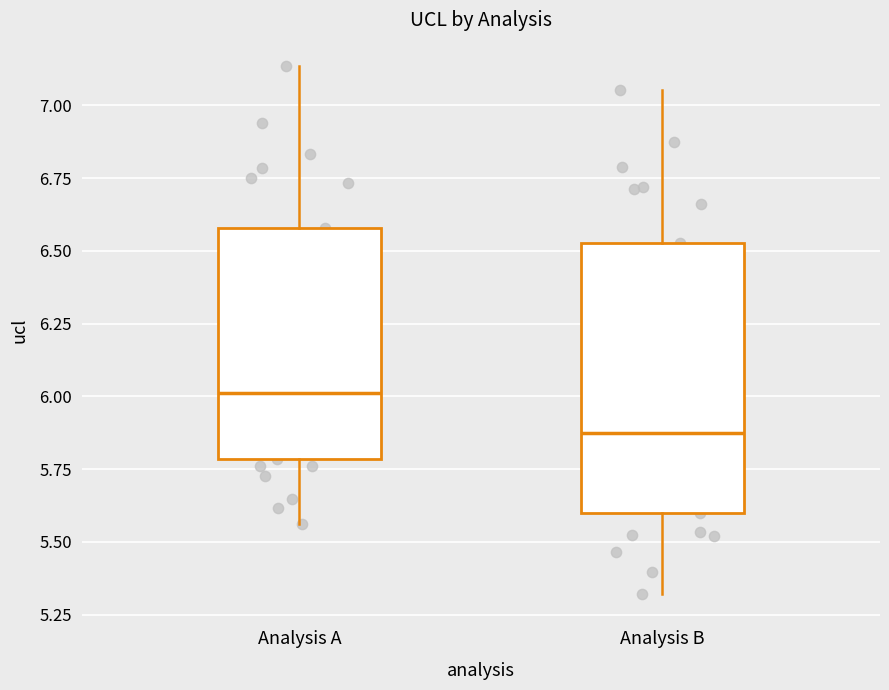

Reading left to right, read every box against the y-axis: the position of its median line, the range the box covers, and the ends of its whiskers. The values are not printed on the chart, so give them approximately, as read against the axis.

Analysis A: median 6.00, box 5.80 to 6.60, whiskers 5.55 to 7.15
Analysis B: median 5.85, box 5.60 to 6.55, whiskers 5.30 to 7.05